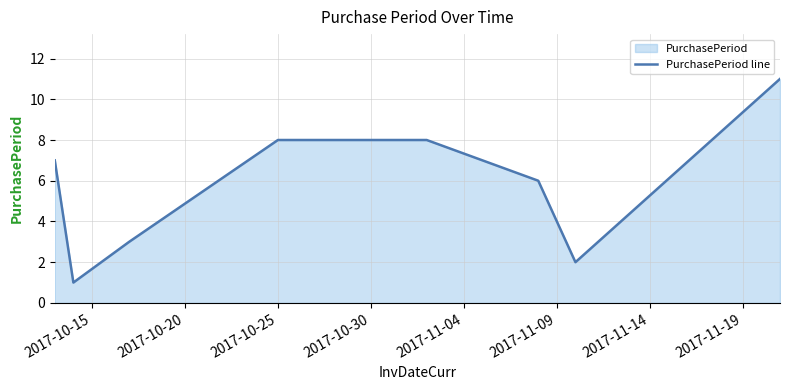

What is the maximum value shown in the chart?

11